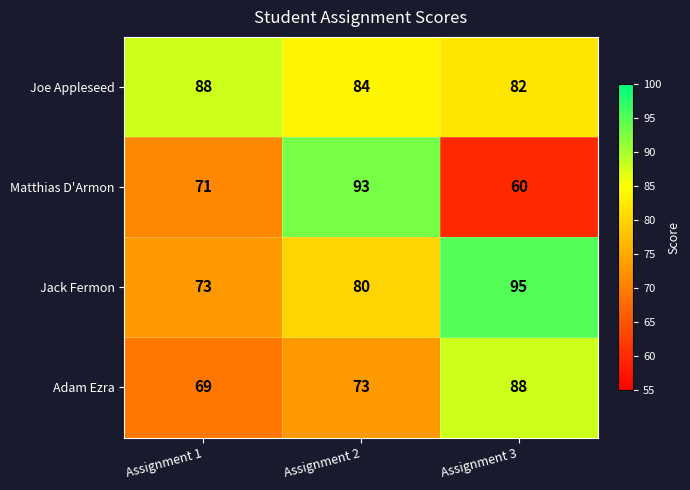

What is the average value of the Jack Fermon series?

83